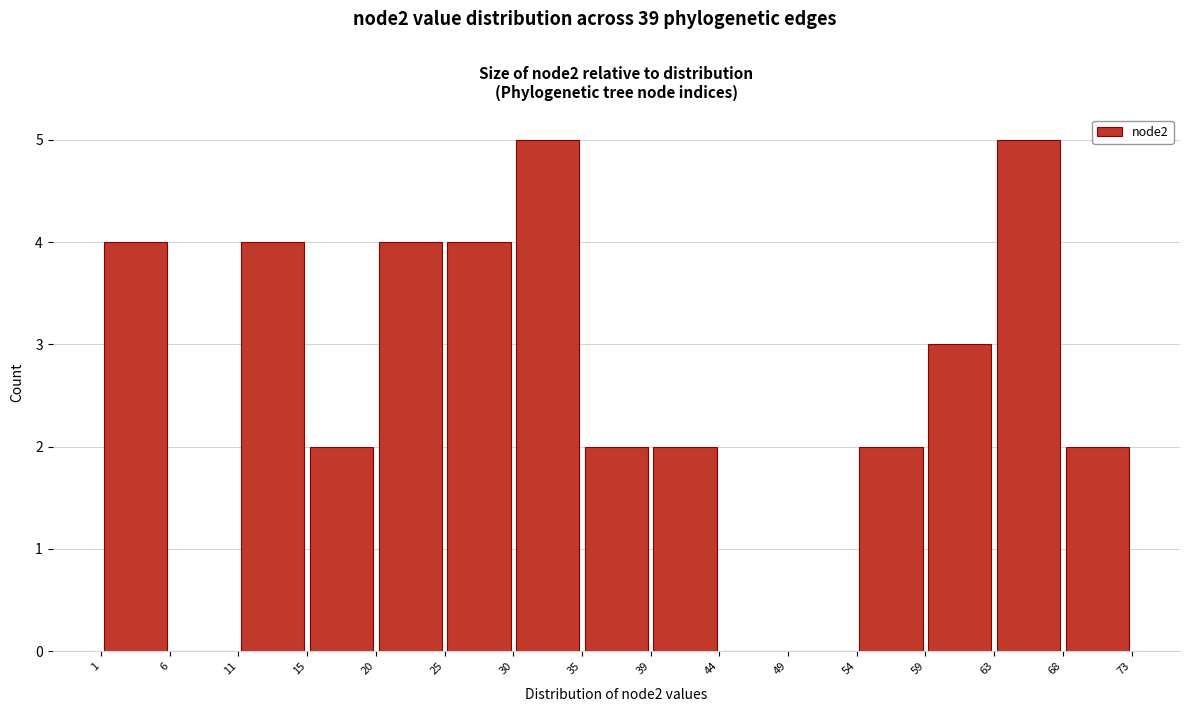

Reading left to right, transcribe this chart: for each bar, give the range it covers on the x-axis and its height. The values are not printed on the chart, so give them approximately, as read against the axis.

1 to 6: 4
6 to 11: 0
11 to 15: 4
15 to 20: 2
20 to 25: 4
25 to 30: 4
30 to 35: 5
35 to 39: 2
39 to 44: 2
44 to 49: 0
49 to 54: 0
54 to 59: 2
59 to 63: 3
63 to 68: 5
68 to 73: 2